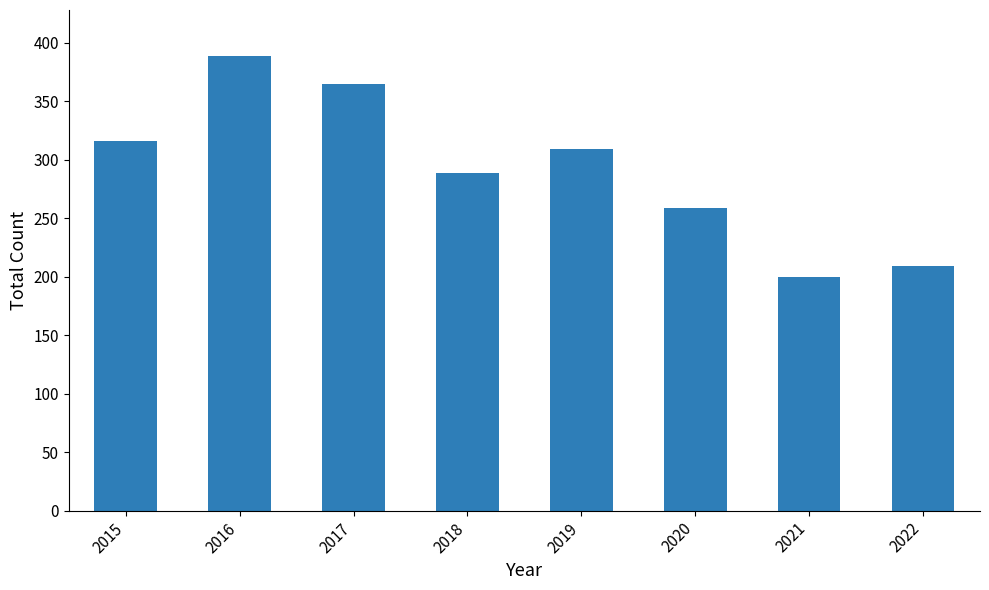

List the labels in order of value, largest first.

2016, 2017, 2015, 2019, 2018, 2020, 2022, 2021